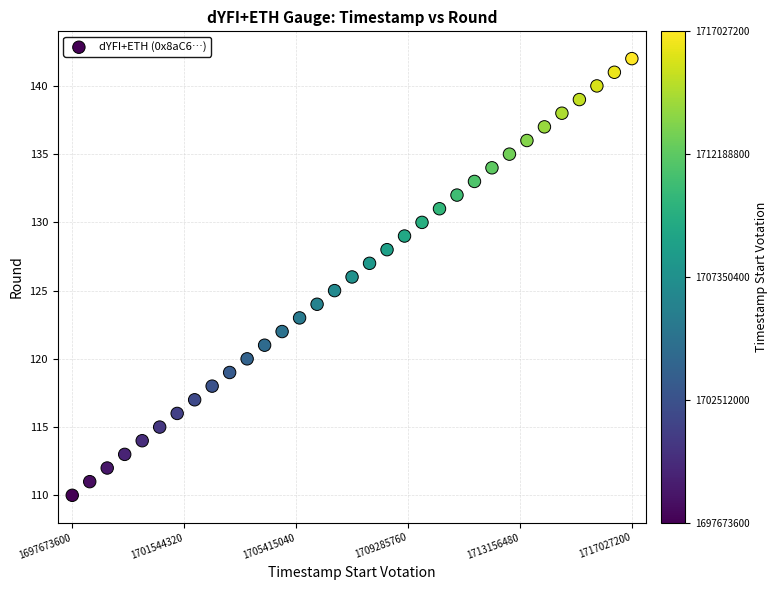

What is the range of X values (max minus min)?

19353600